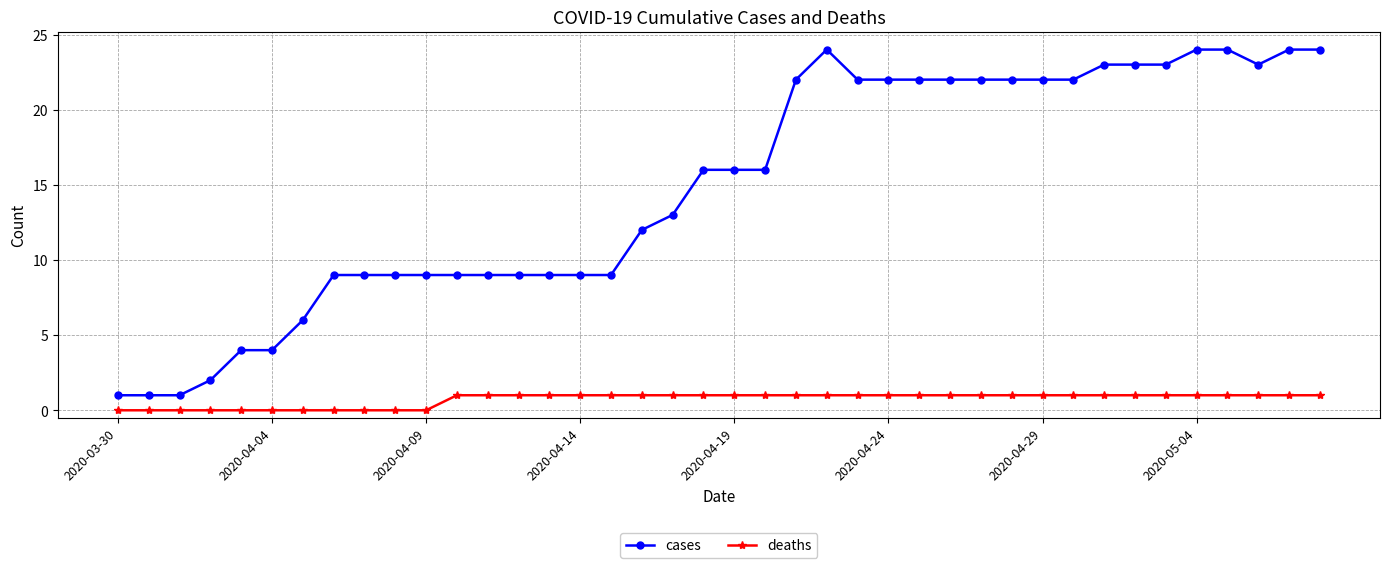

Rank the series by their average value, from lowest to highest.

deaths, cases